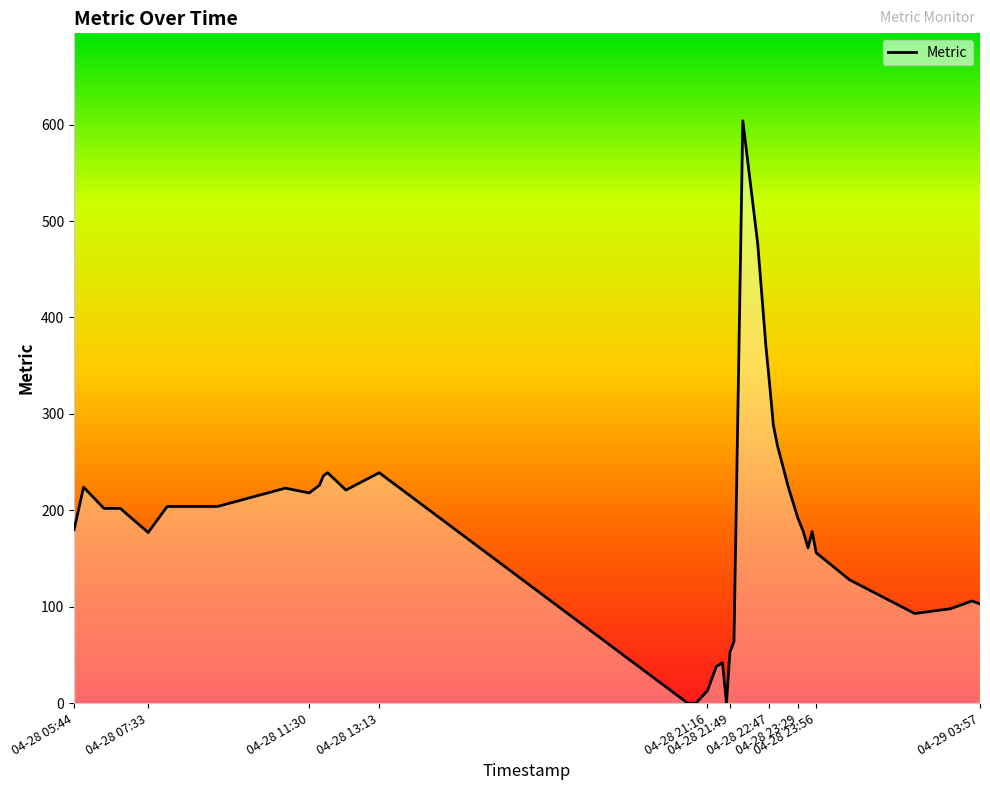

What is the average value?

179